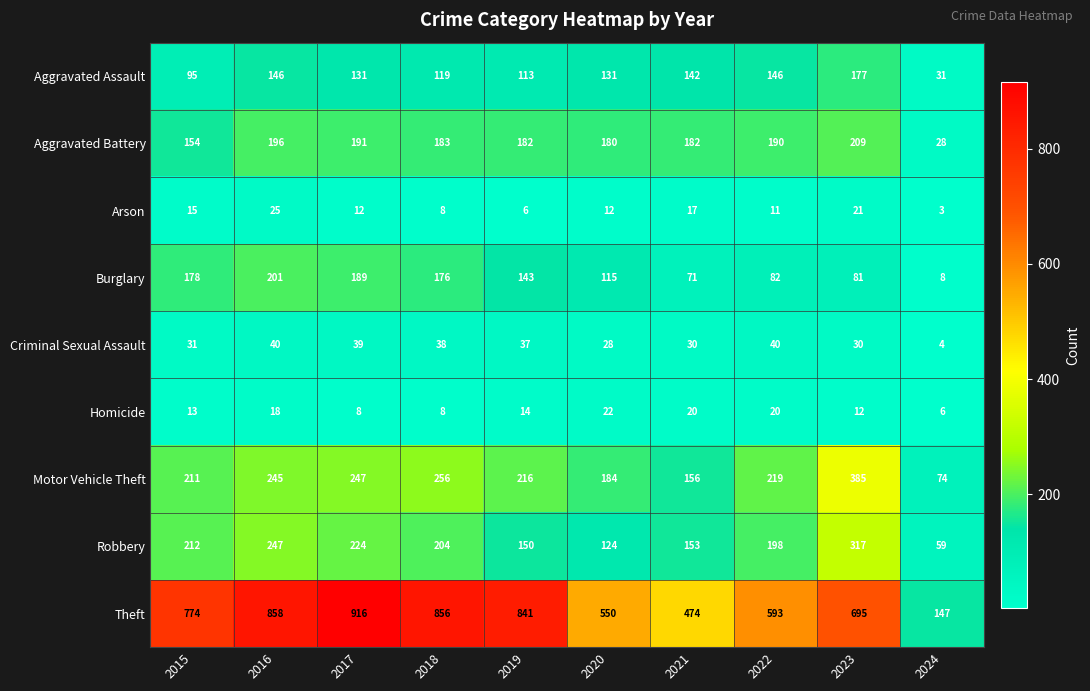

True or false: Arson has a value of 15 at 2015.

True